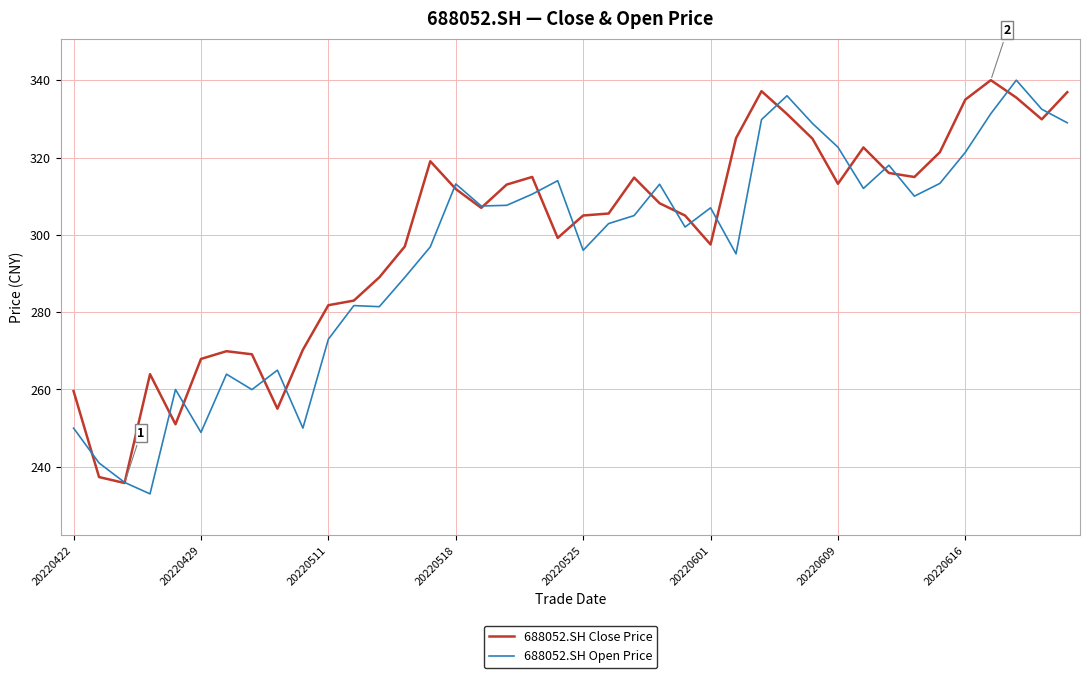

Which series has the largest total across all categories?

688052.SH Close Price